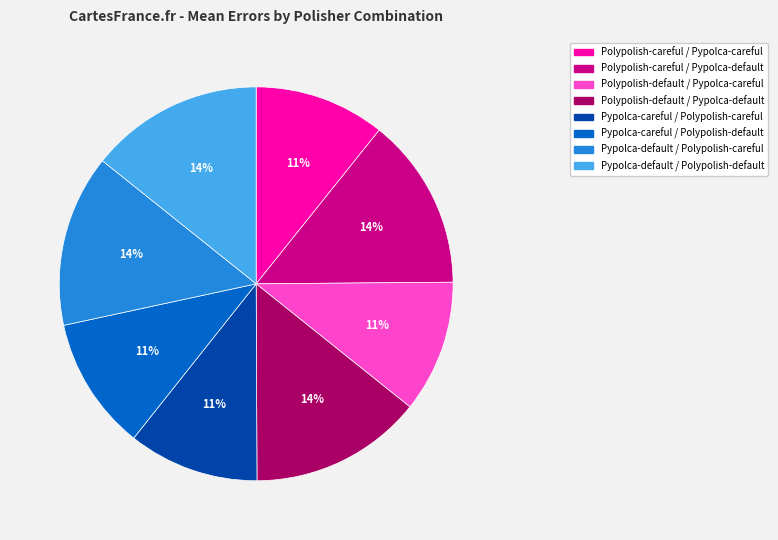

To the nearest percent, what percentage of the pie is Polypolish-careful / Pypolca-careful?

11%